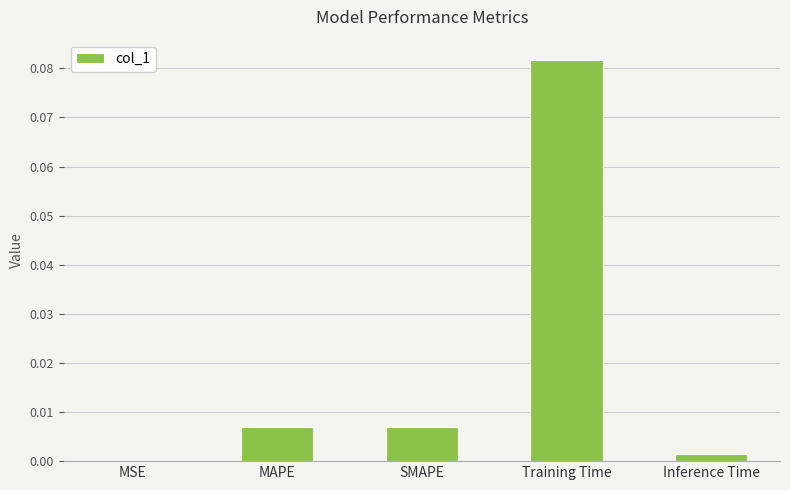

Is it true that the value at MSE is 0.0?

True